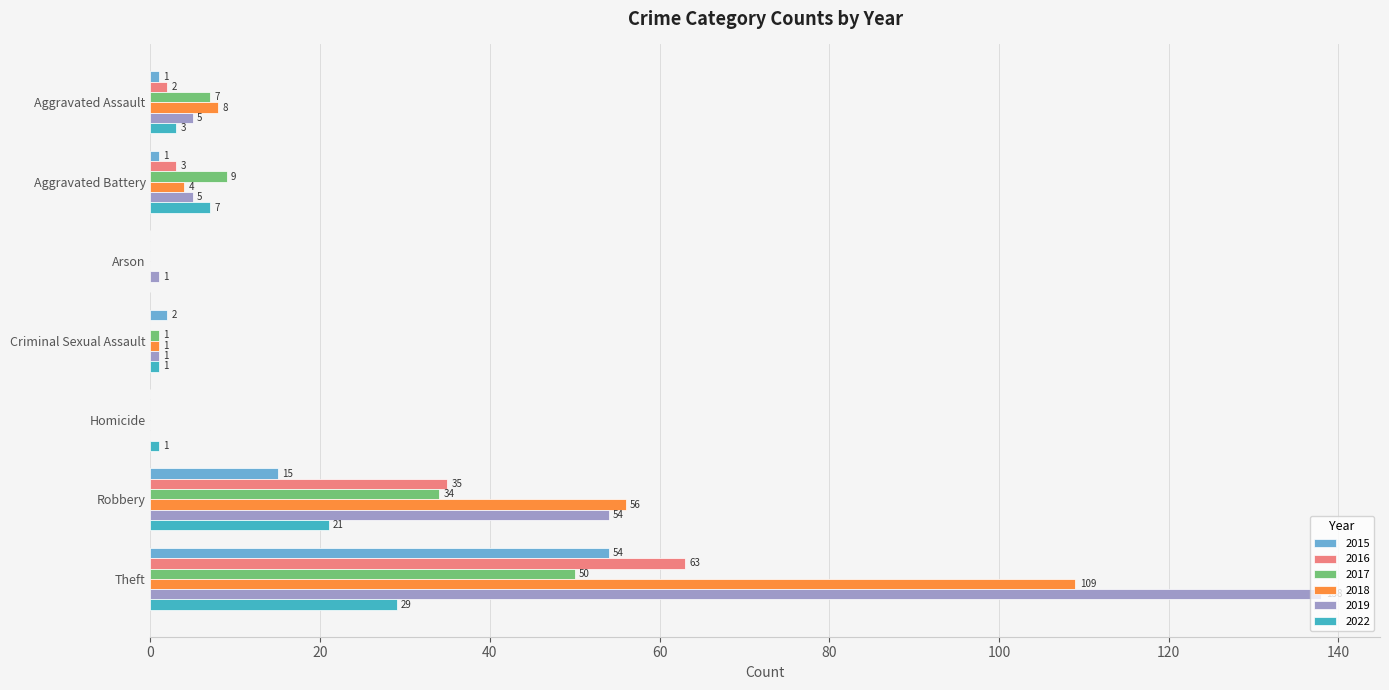

At which category is the sum across all series the highest?

Theft